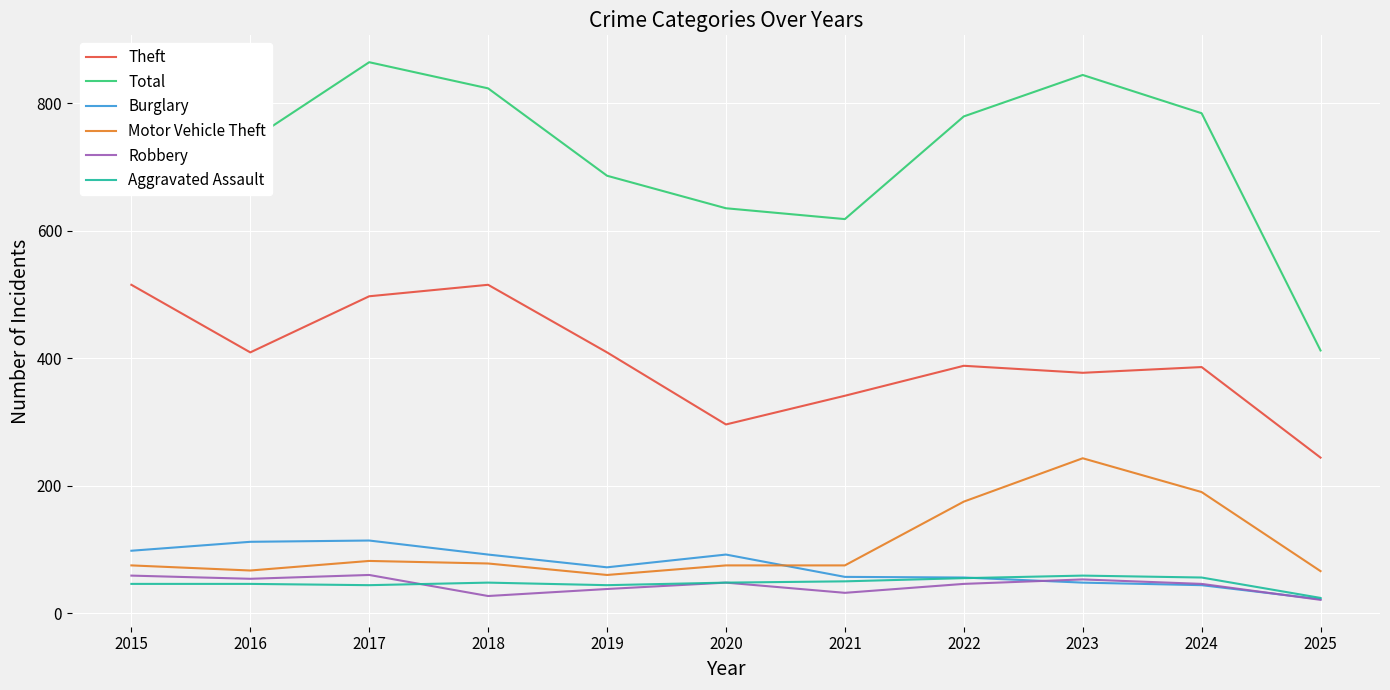

Does the chart display data point markers on the line(s)?

No